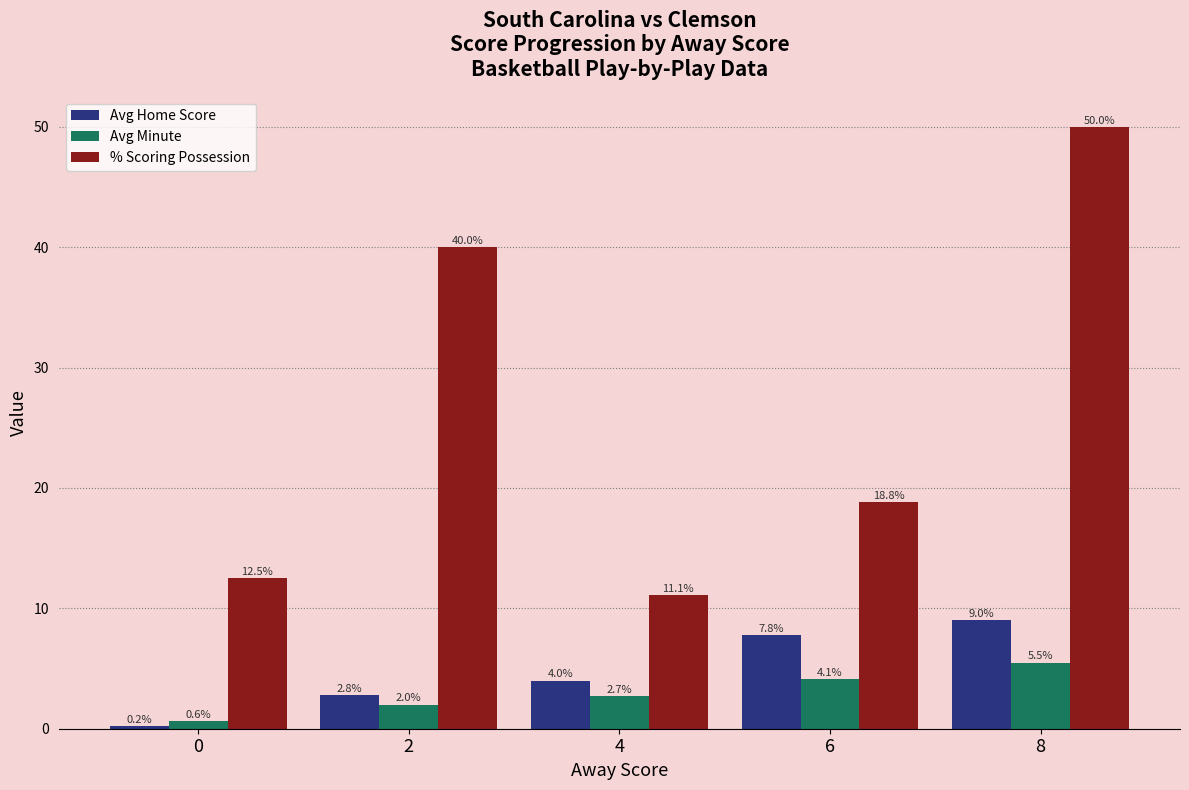

Which series has the largest total across all categories?

% Scoring Possession